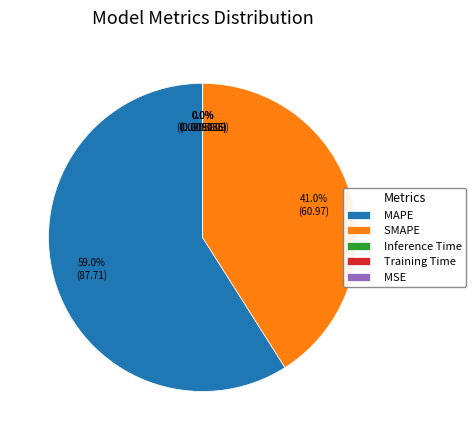

Approximately how many times larger is the value at SMAPE compared to MAPE?

0.7